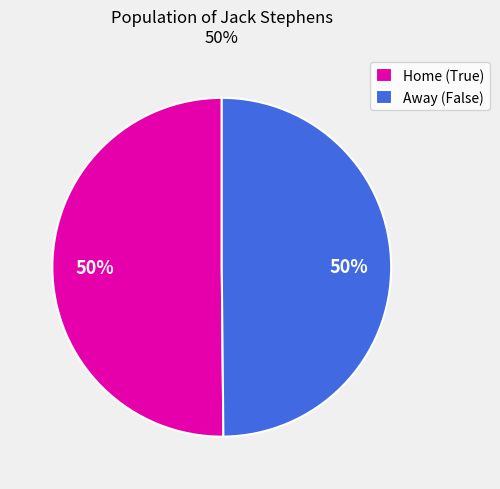

To the nearest percent, what percentage of the pie is Home (True)?

50%